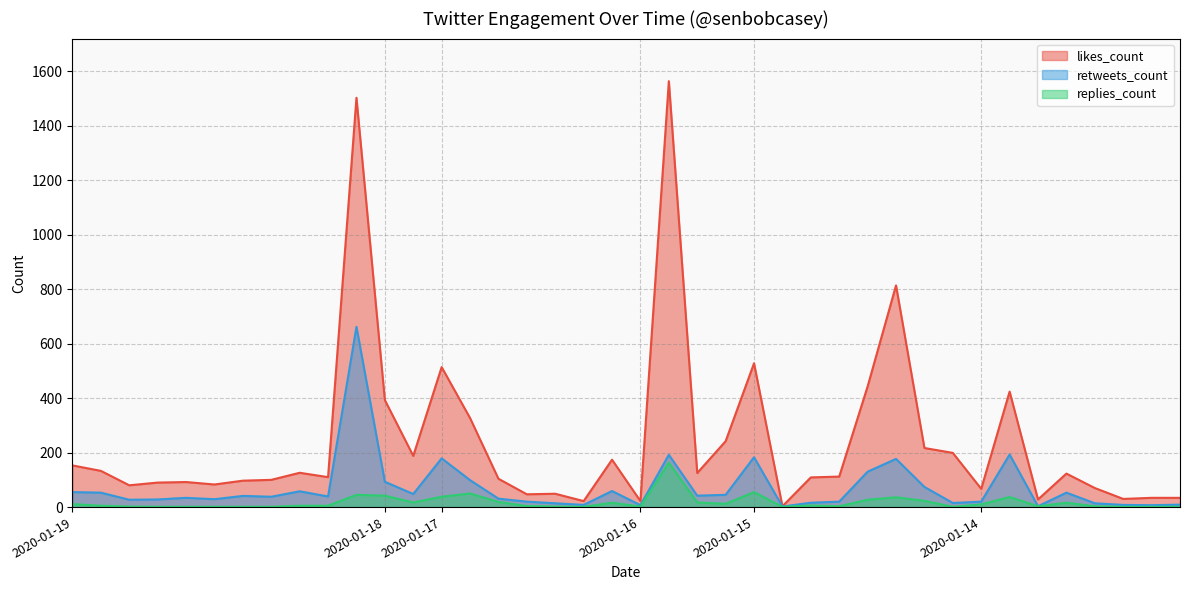

In replies_count, how many points are lower than both neighbors (excluding endpoints)?

8